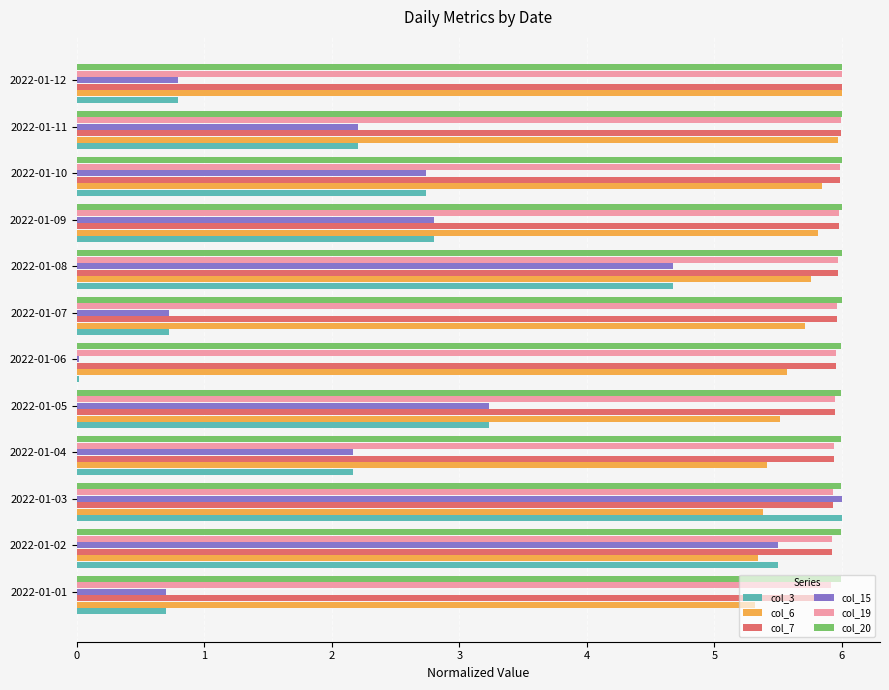

Is the value of col_3 at 2022-01-06 greater than the value of col_6 at 2022-01-12?

No